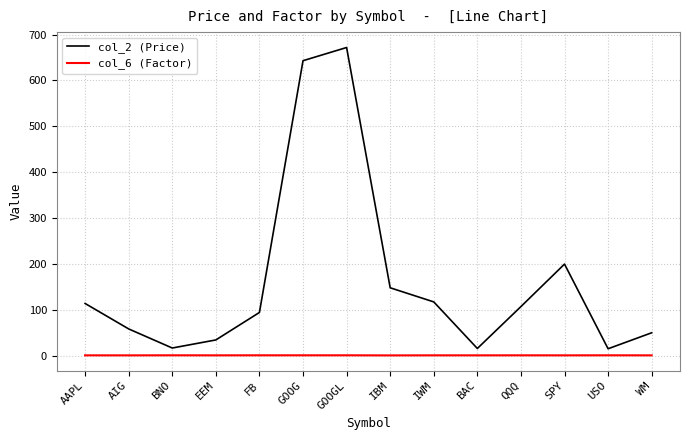

What is the lowest value of the col_6 (Factor) series?

0.8